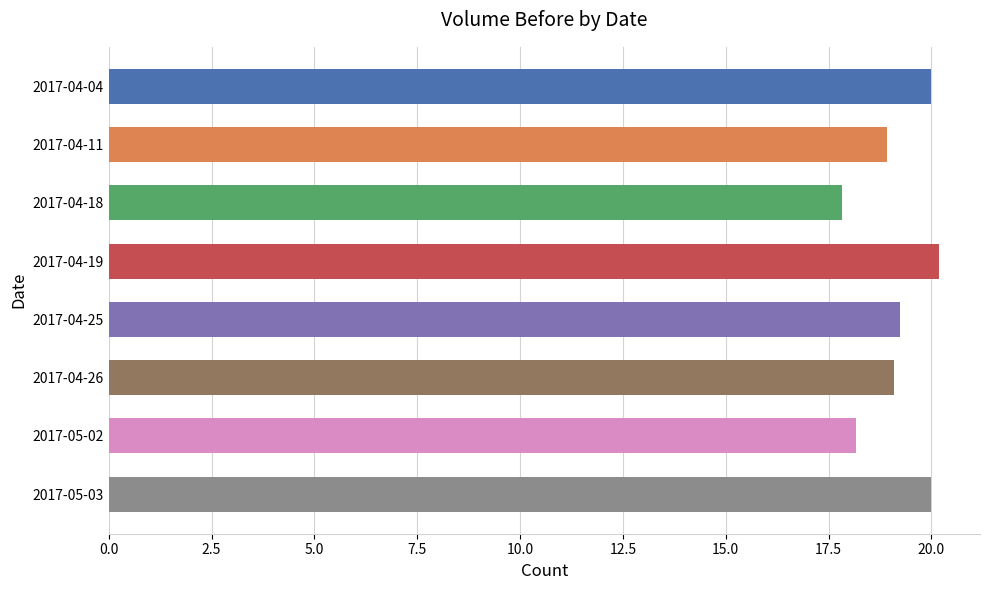

What is the average value?

19.2